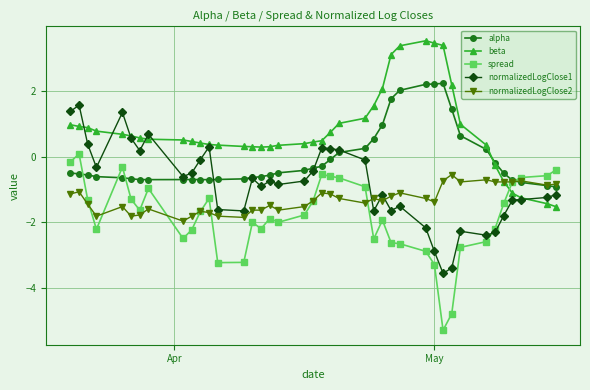

What is the sum of all spread values?

-73.3